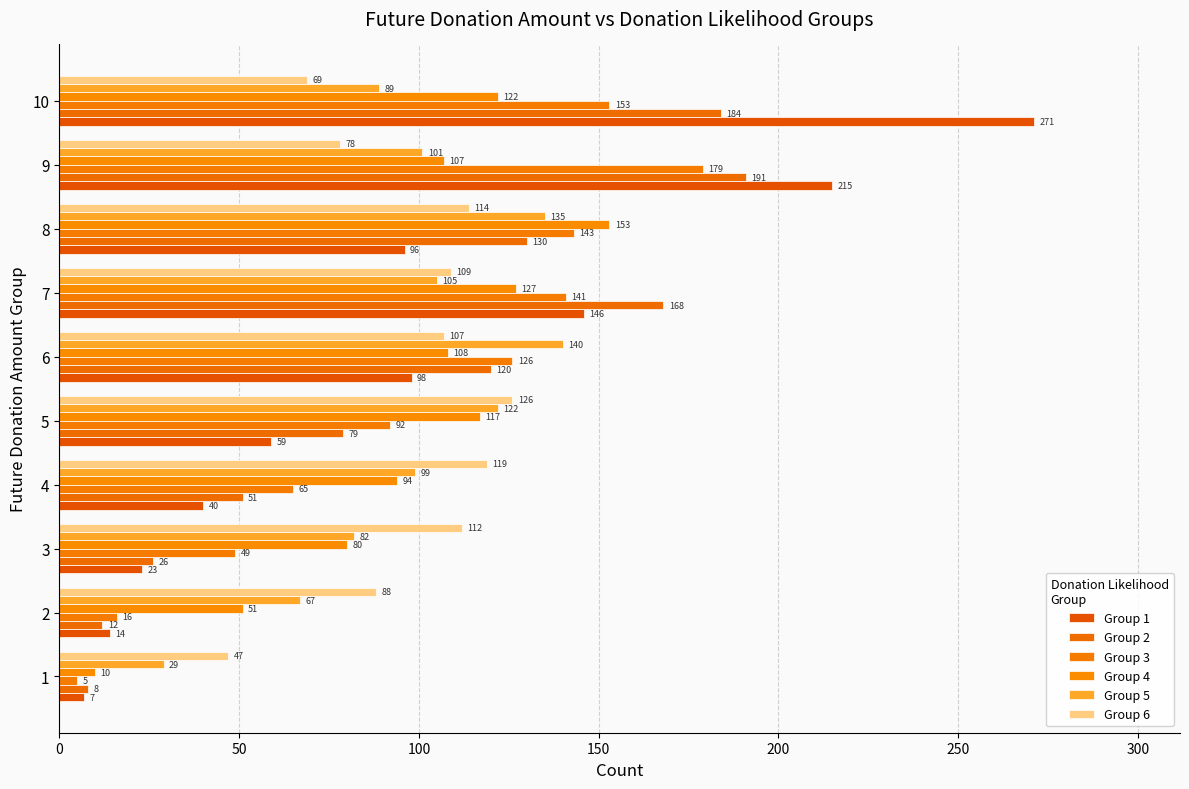

What is the sum of all Group 2 values?

969